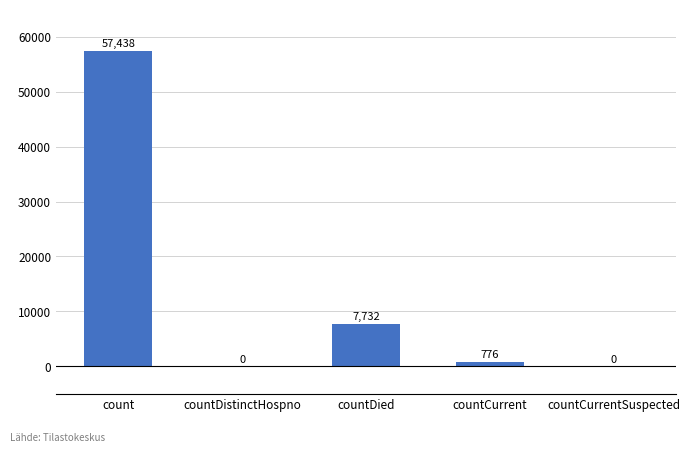

Reading right to left, extract all data points from this chart.

countCurrentSuspected=0	countCurrent=776	countDied=7732	countDistinctHospno=0	count=57438